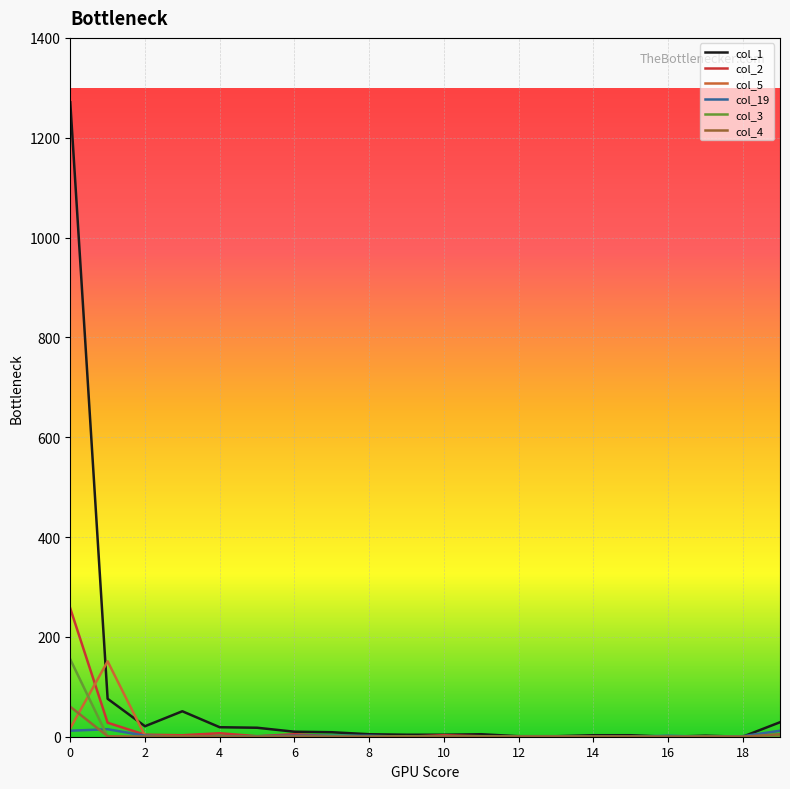

What is the greatest value displayed?

1271